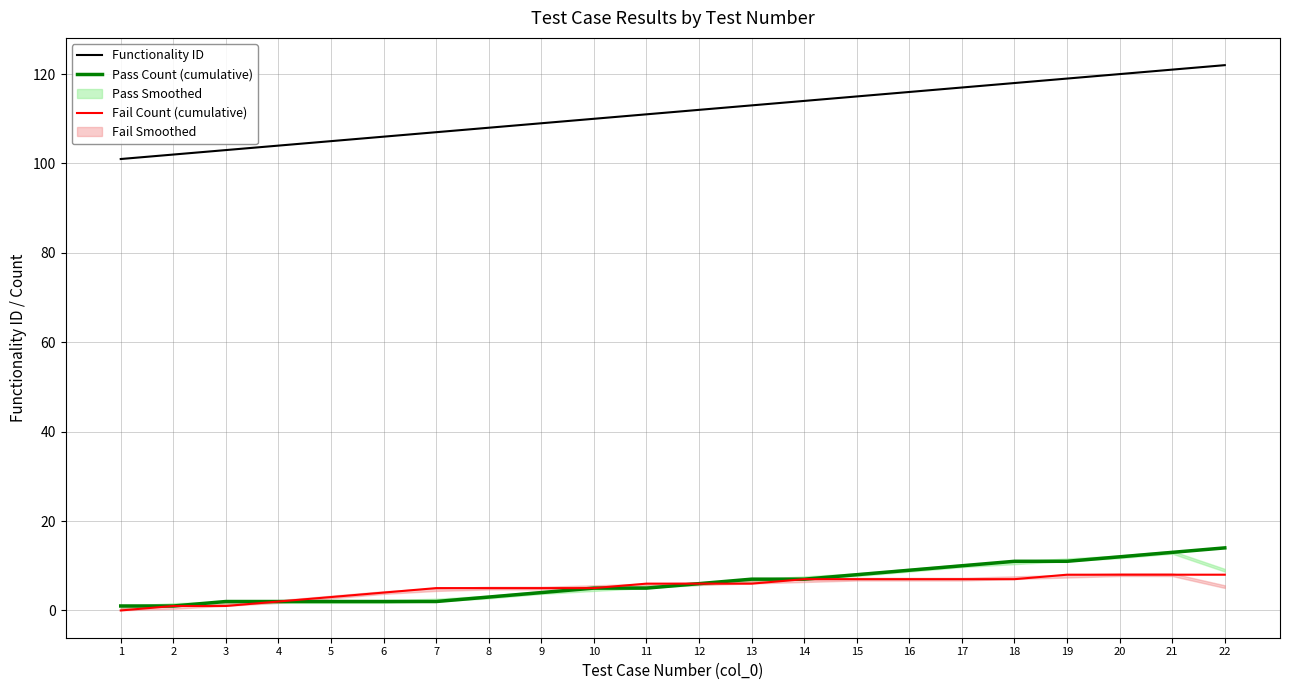

Rank the categories by Fail Count (cumulative) value from lowest to highest.

1, 2, 3, 4, 5, 6, 7, 8, 9, 10, 11, 12, 13, 14, 15, 16, 17, 18, 19, 20, 21, 22